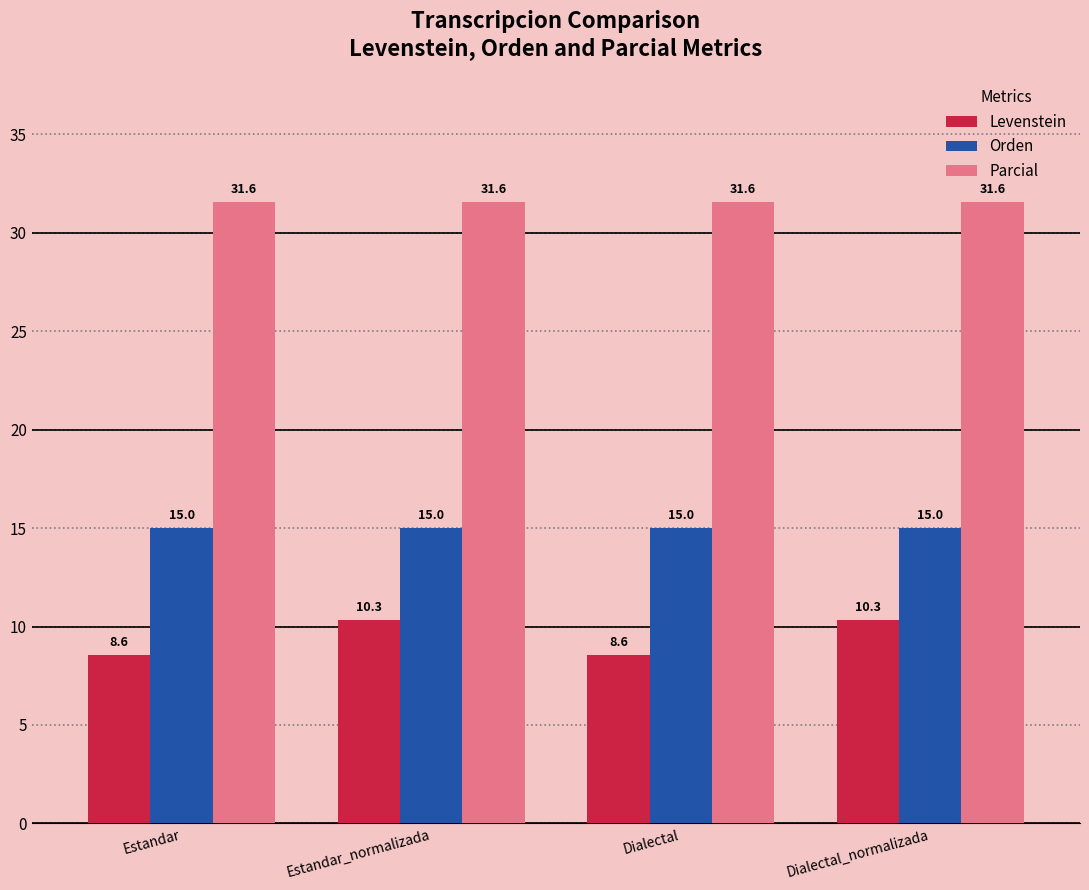

At how many categories does at least one series exceed 19?

4